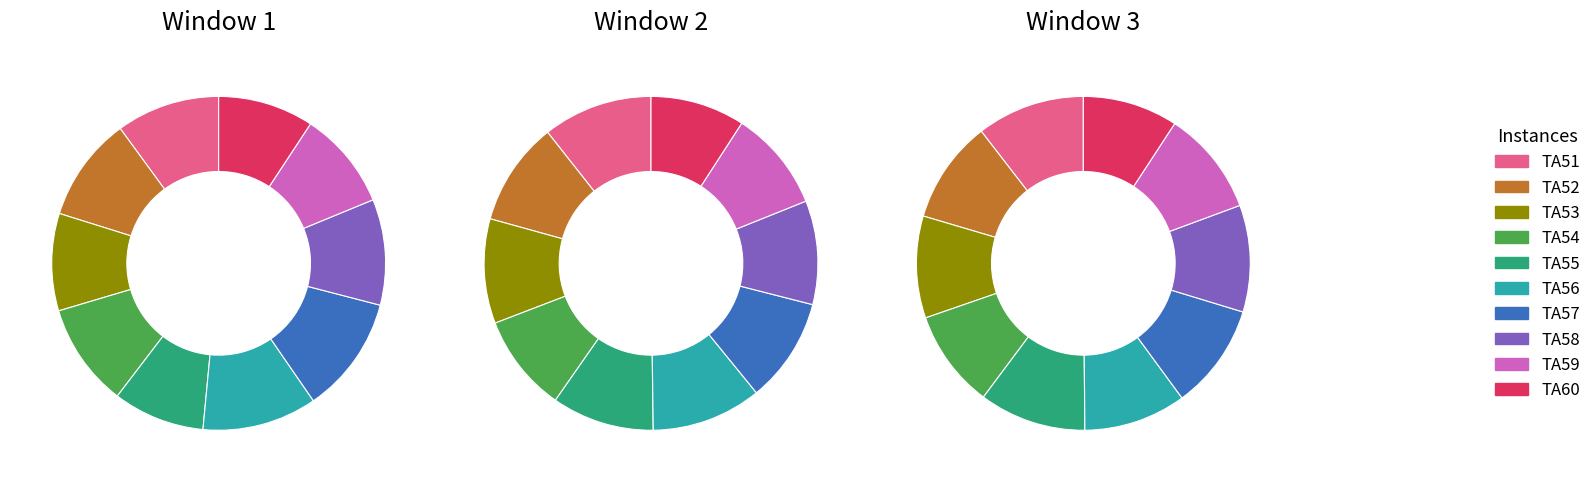

Which series has the widest spread of values?

Window 3